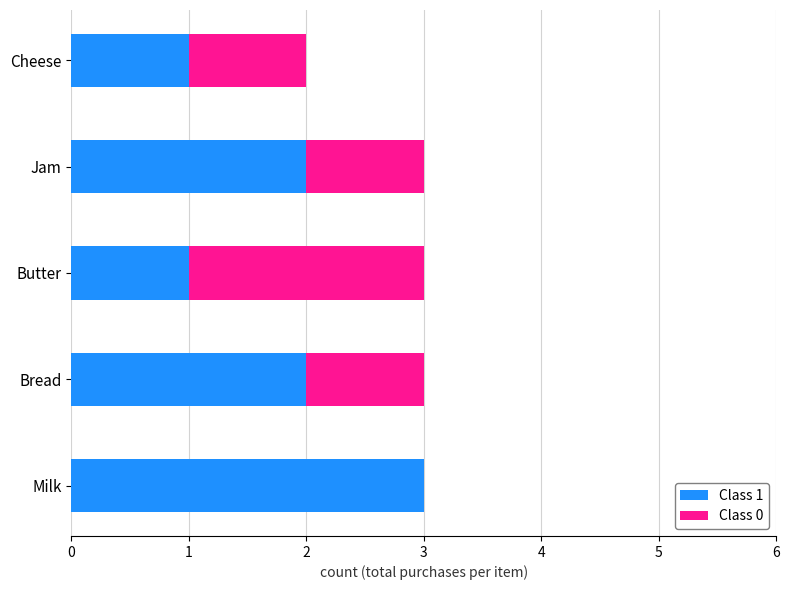

True or false: Class 1 has a value of 1 at Butter.

True